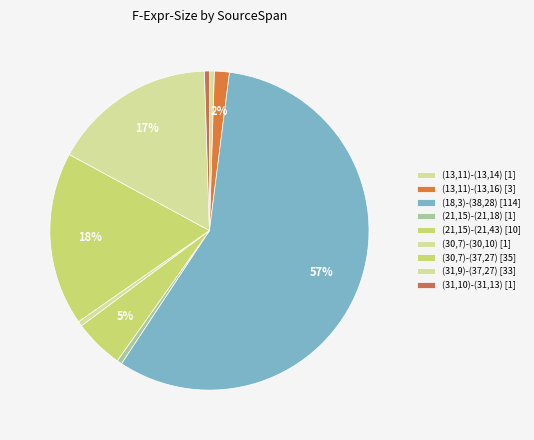

What is the largest slice in the pie chart?

(18,3)-(38,28)